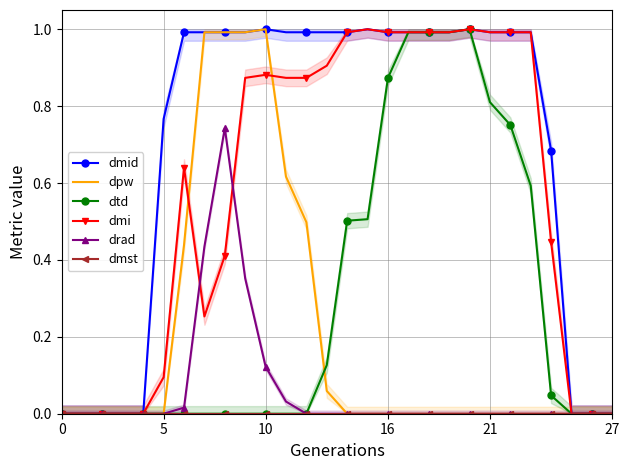

Reading left to right, transcribe all the data shown in this chart.

dmid: 0.0	0.0	0.0	0.0	0.0	0.8	1.0	1.0	1.0	1.0	1.0	1.0	1.0	1.0	1.0	1.0	1.0	1.0	1.0	1.0	1.0	1.0	1.0	1.0	0.7	0.0	0.0	0.0
dpw: 0.0	0.0	0.0	0.0	0.0	0.0	0.4	1.0	1.0	1.0	1.0	0.6	0.5	0.1	0.0	0.0	0.0	0.0	0.0	0.0	0.0	0.0	0.0	0.0	0.0	0.0	0.0	0.0
dtd: 0.0	0.0	0.0	0.0	0.0	0.0	0.0	0.0	0.0	0.0	0.0	0.0	0.0	0.1	0.5	0.5	0.9	1.0	1.0	1.0	1.0	0.8	0.8	0.6	0.0	0.0	0.0	0.0
dmi: 0.0	0.0	0.0	0.0	0.0	0.1	0.6	0.3	0.4	0.9	0.9	0.9	0.9	0.9	1.0	1.0	1.0	1.0	1.0	1.0	1.0	1.0	1.0	1.0	0.4	0.0	0.0	0.0
drad: 0.0	0.0	0.0	0.0	0.0	0.0	0.0	0.4	0.7	0.4	0.1	0.0	0.0	0.0	0.0	0.0	0.0	0.0	0.0	0.0	0.0	0.0	0.0	0.0	0.0	0.0	0.0	0.0
dmst: 0.0	0.0	0.0	0.0	0.0	0.0	0.0	0.0	0.0	0.0	0.0	0.0	0.0	0.0	0.0	0.0	0.0	0.0	0.0	0.0	0.0	0.0	0.0	0.0	0.0	0.0	0.0	0.0